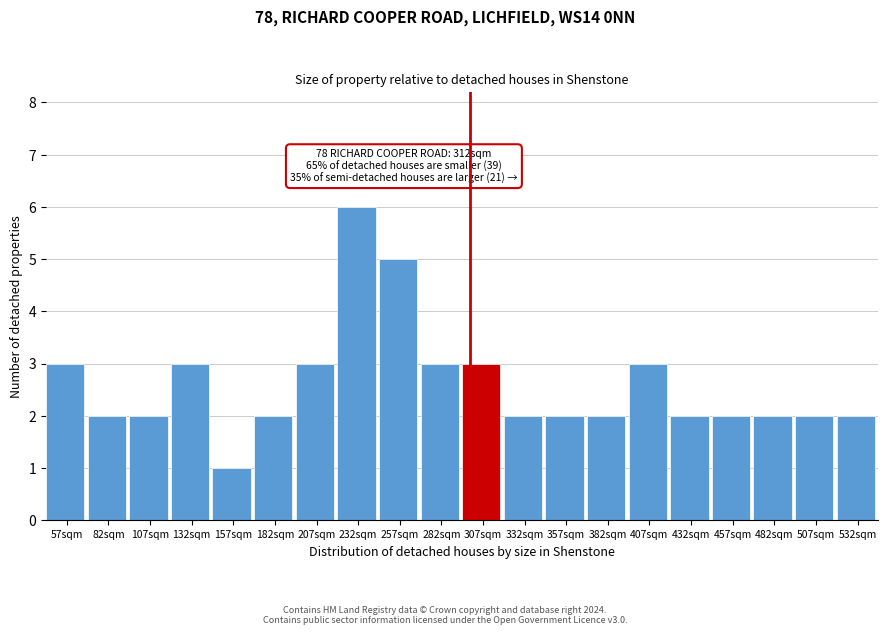

Reading left to right, list all the values displayed in this chart.

57sqm=3	82sqm=2	107sqm=2	132sqm=3	157sqm=1	182sqm=2	207sqm=3	232sqm=6	257sqm=5	282sqm=3	307sqm=3	332sqm=2	357sqm=2	382sqm=2	407sqm=3	432sqm=2	457sqm=2	482sqm=2	507sqm=2	532sqm=2